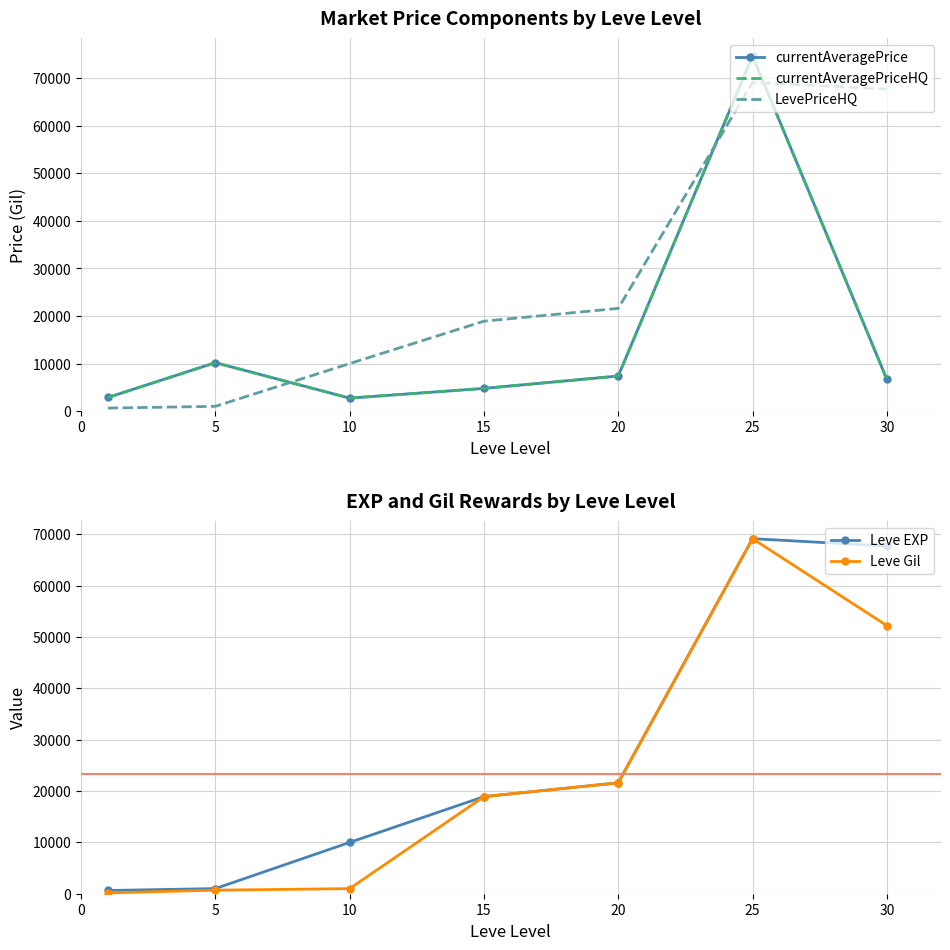

Where is the first local maximum for LevePriceHQ?

25